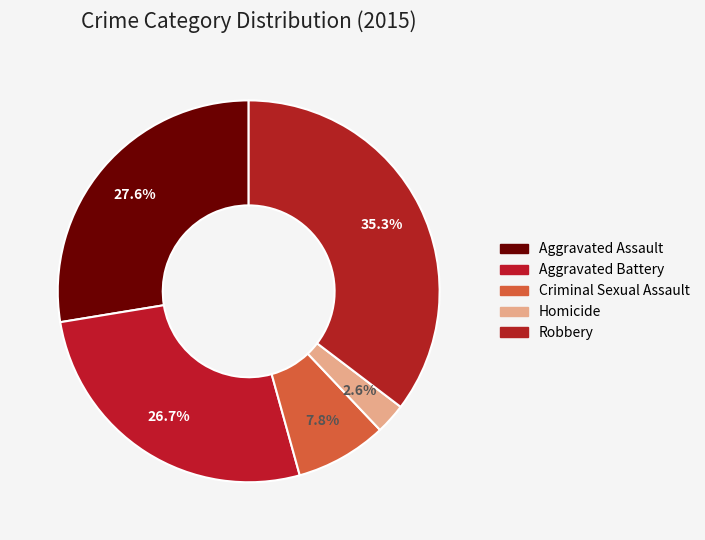

True or false: Robbery accounts for 26% of the total.

False